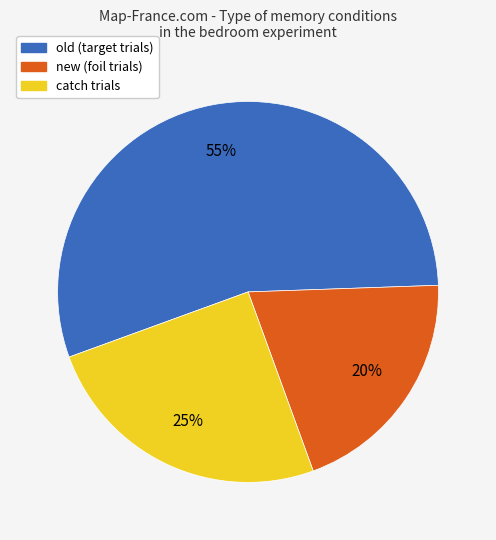

What is the smallest slice in the pie chart?

new